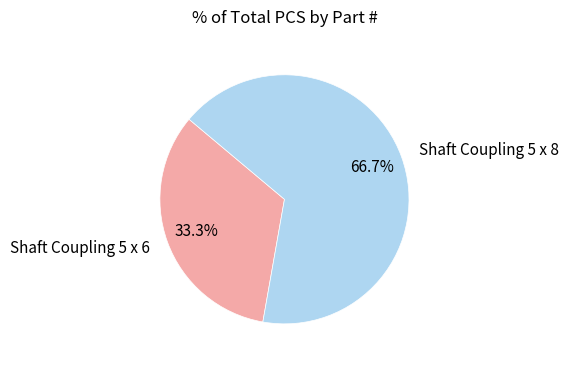

Approximately how many times larger is the value at Shaft Coupling 5 x 8 compared to Shaft Coupling 5 x 6?

2.0